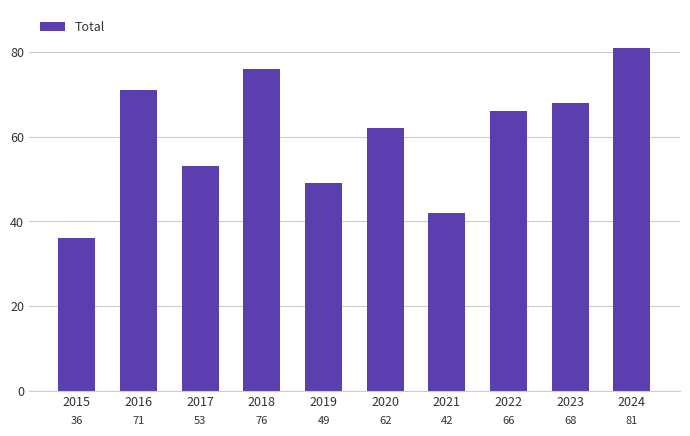

What is the value of the 4th bar from the left?

76